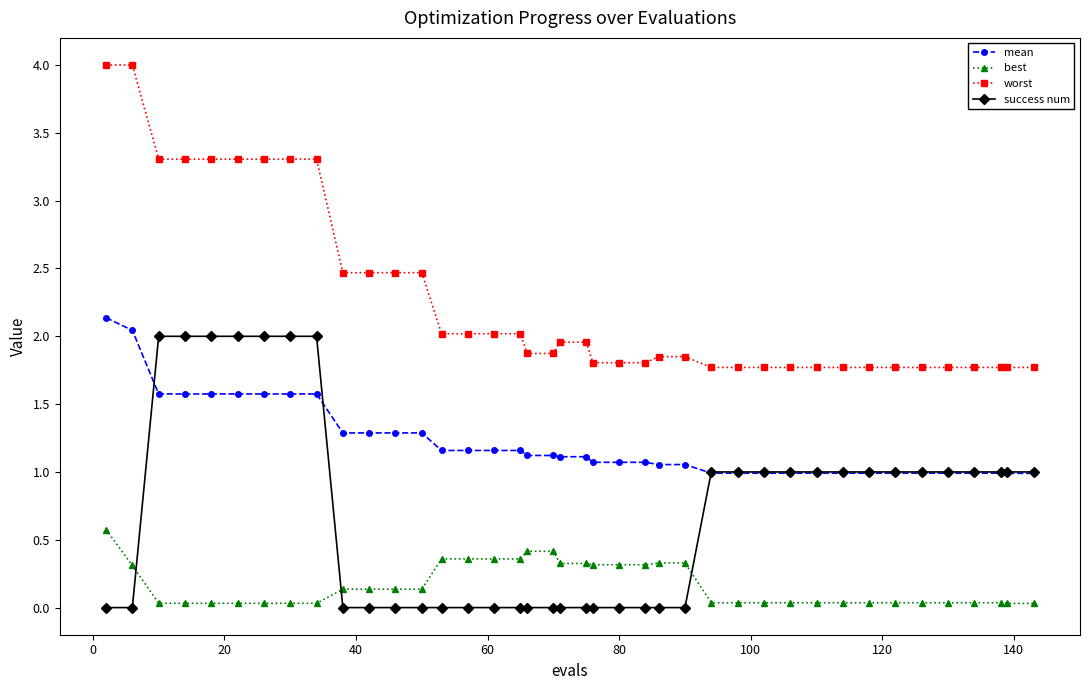

What is the value of the worst point at the 4th from the left?

3.3